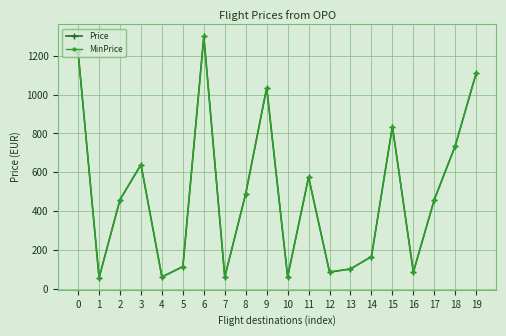

Rank the series at 0 from lowest to highest value.

Price, MinPrice